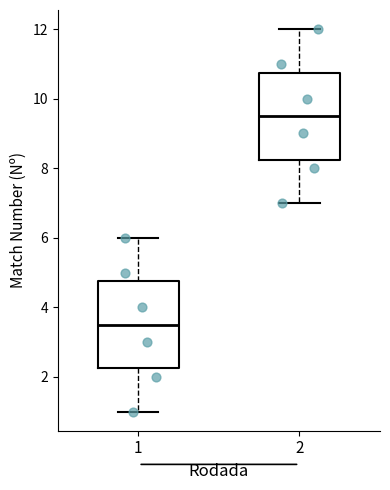

Reading left to right, transcribe this box plot: for each box, give where its median line is, the range the box spans, and where its two whiskers end, as read against the y-axis. The values are not printed on the chart, so give them approximately, as read against the axis.

1: median 3.6, box 2.2 to 4.8, whiskers 1.0 to 6.0
2: median 9.6, box 8.2 to 10.8, whiskers 7.0 to 12.0